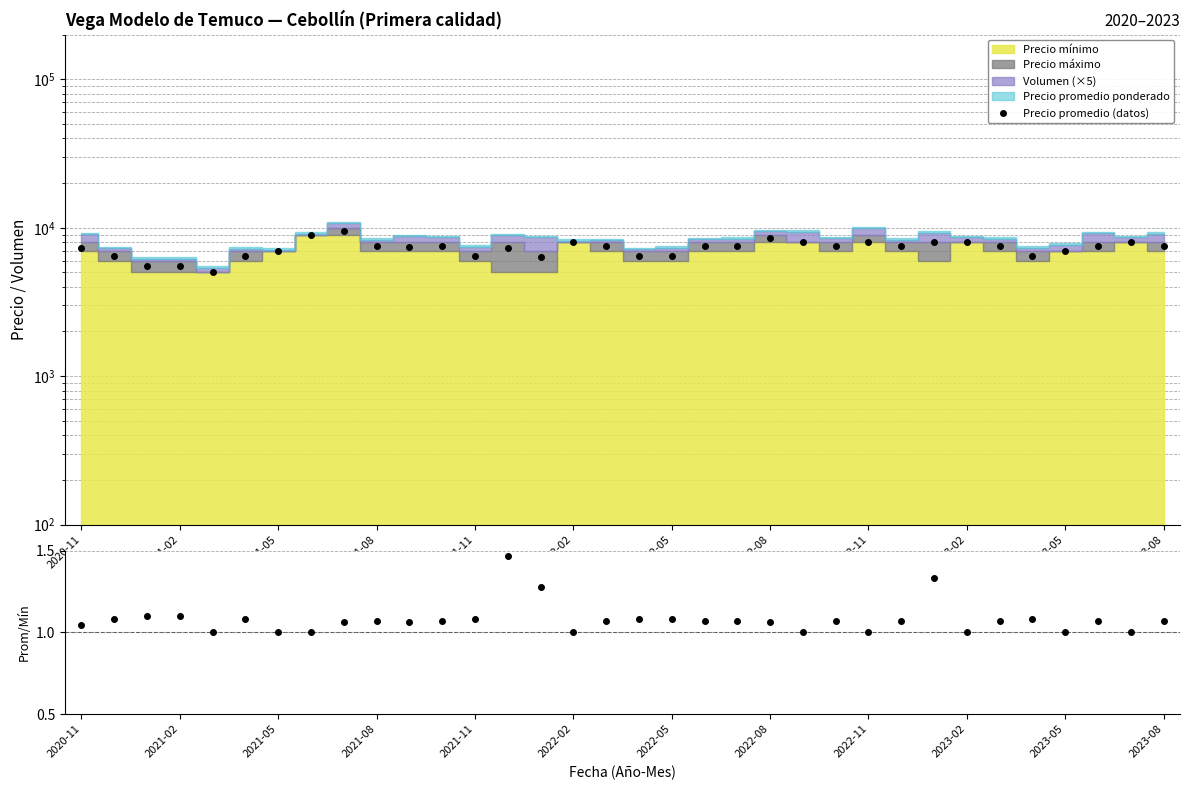

What is the sum of the values at 14 and 2022-11?

15960